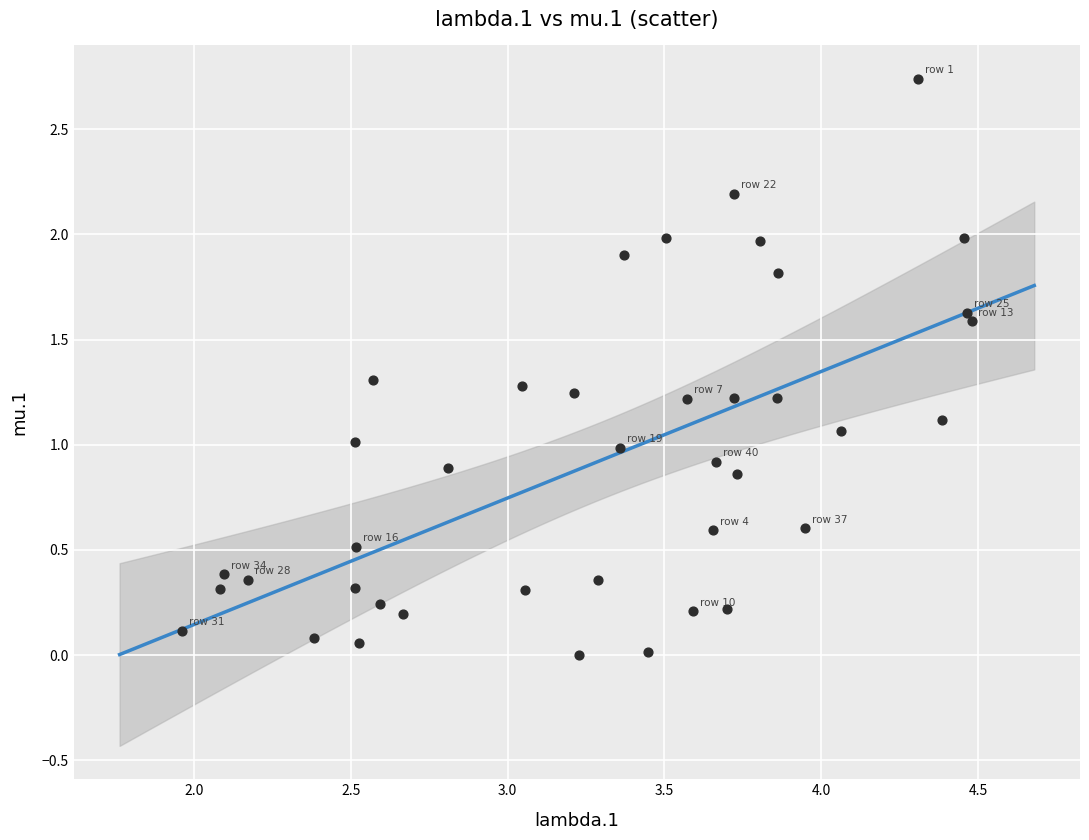

What is the range of X values (max minus min)?

2.5